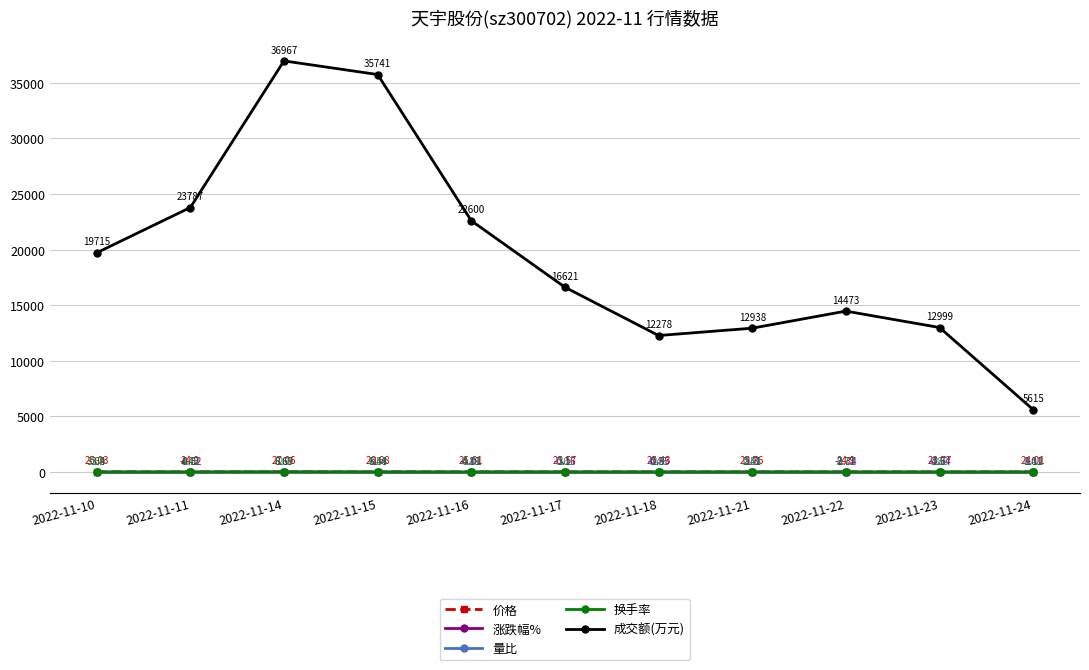

How many values in the 换手率 series exceed 3?

6